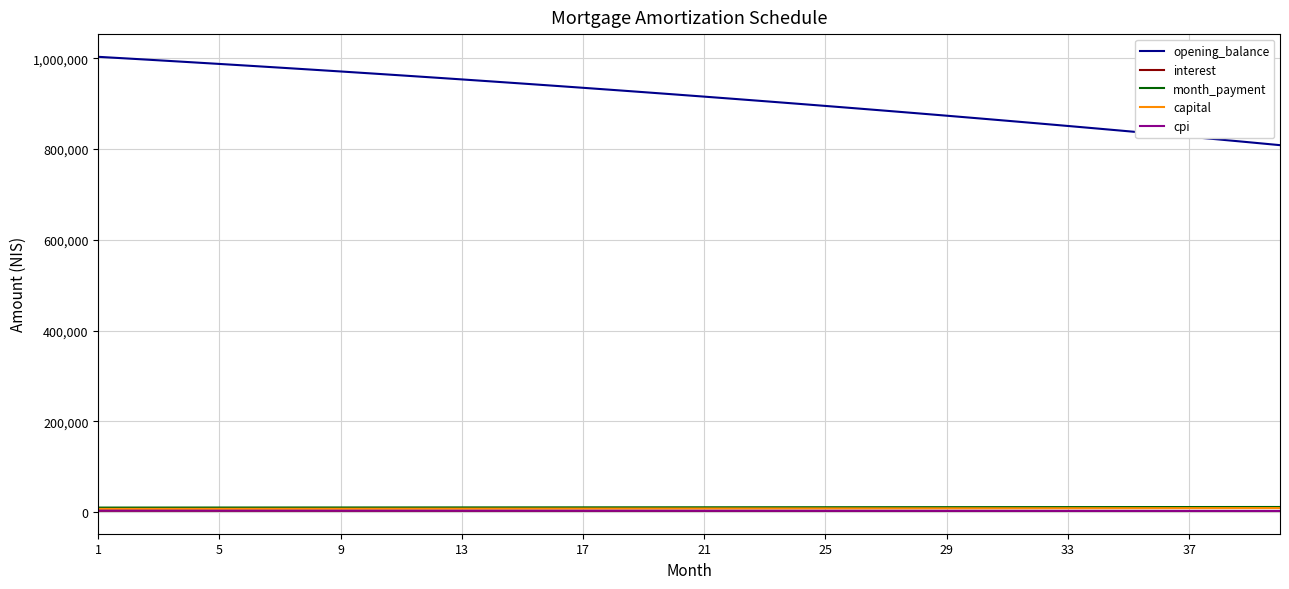

How many values in the month_payment series exceed 10567?

20